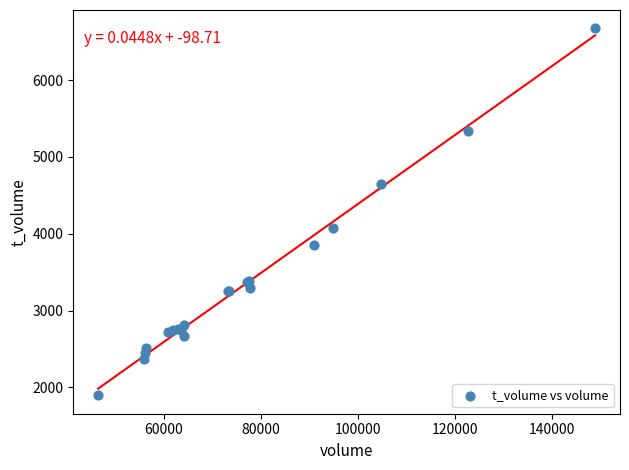

What Y value in the scatter plot is closest to 4285?

4070